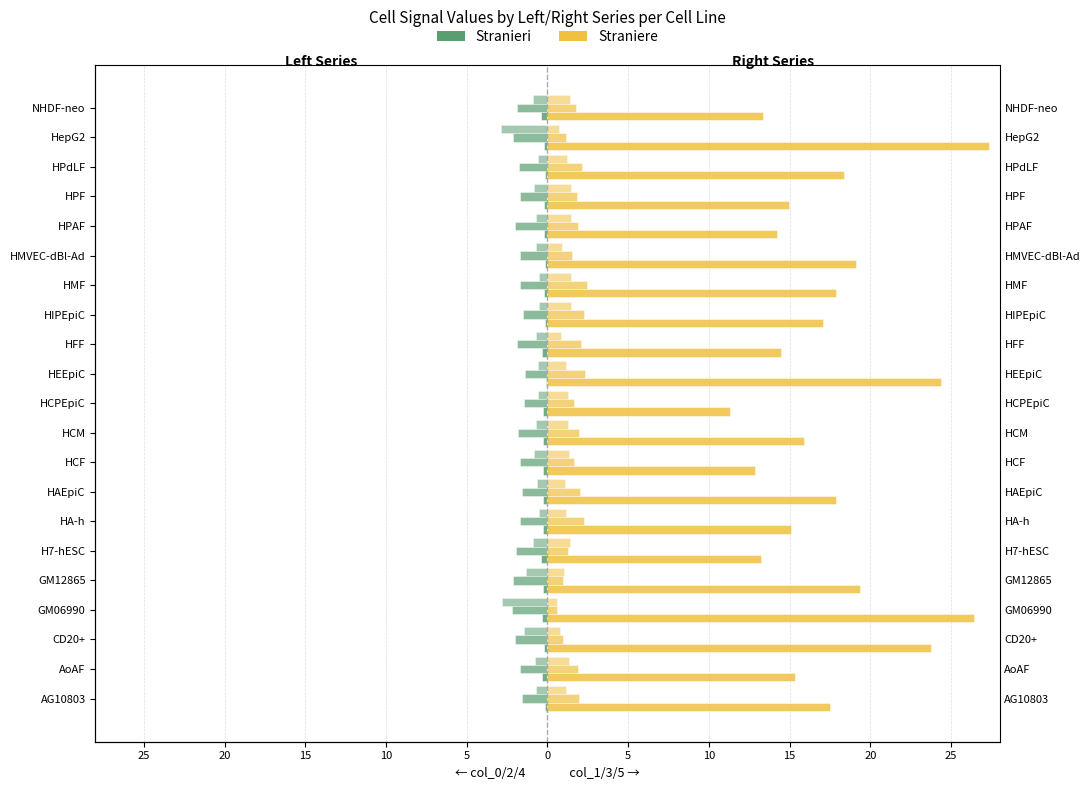

Reading left to right, extract all data points from this chart.

Stranieri (col_0): -0.2	-0.3	-0.2	-0.3	-0.3	-0.4	-0.3	-0.2	-0.3	-0.3	-0.3	-0.1	-0.3	-0.2	-0.2	-0.1	-0.2	-0.2	-0.2	-0.2	-0.4
Straniere (col_1): 17.5	15.3	23.7	26.4	19.3	13.3	15.1	17.9	12.9	15.9	11.3	24.4	14.5	17.1	17.9	19.1	14.2	14.9	18.4	27.4	13.3